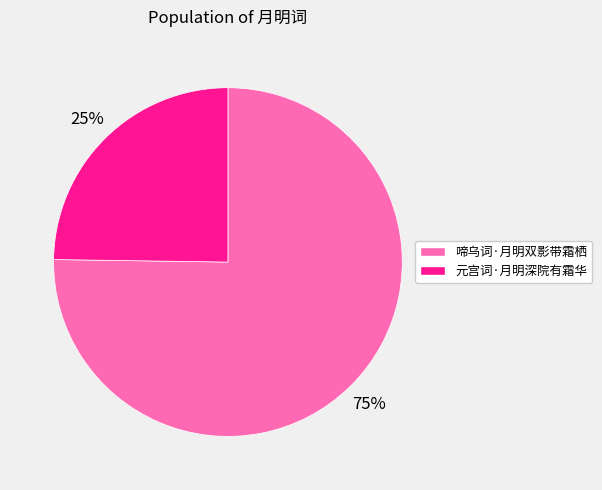

To the nearest percent, what is the difference between the largest and smallest slice percentages?

50%